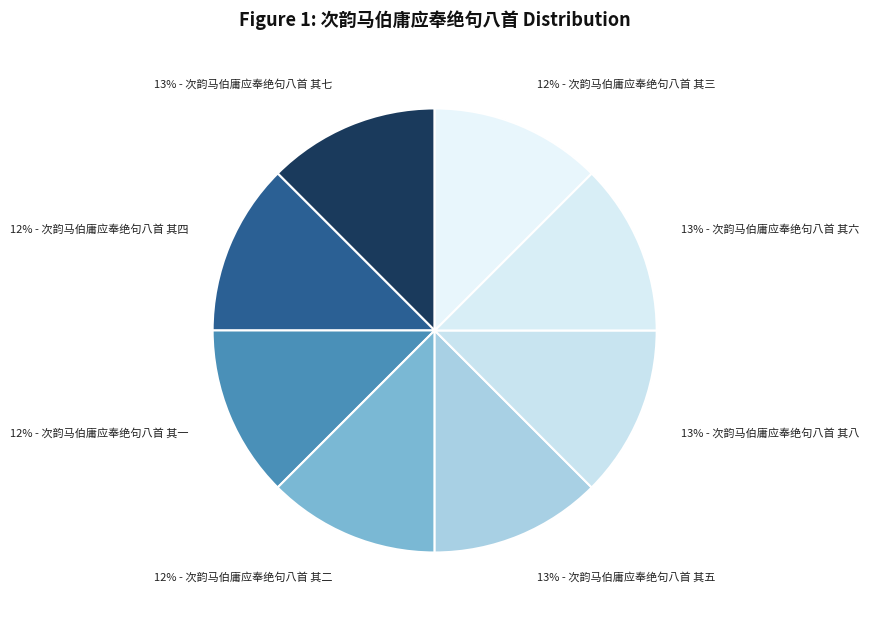

Does 13% - 次韵马伯庸应奉绝句八首 其六 represent more than half of the total?

No